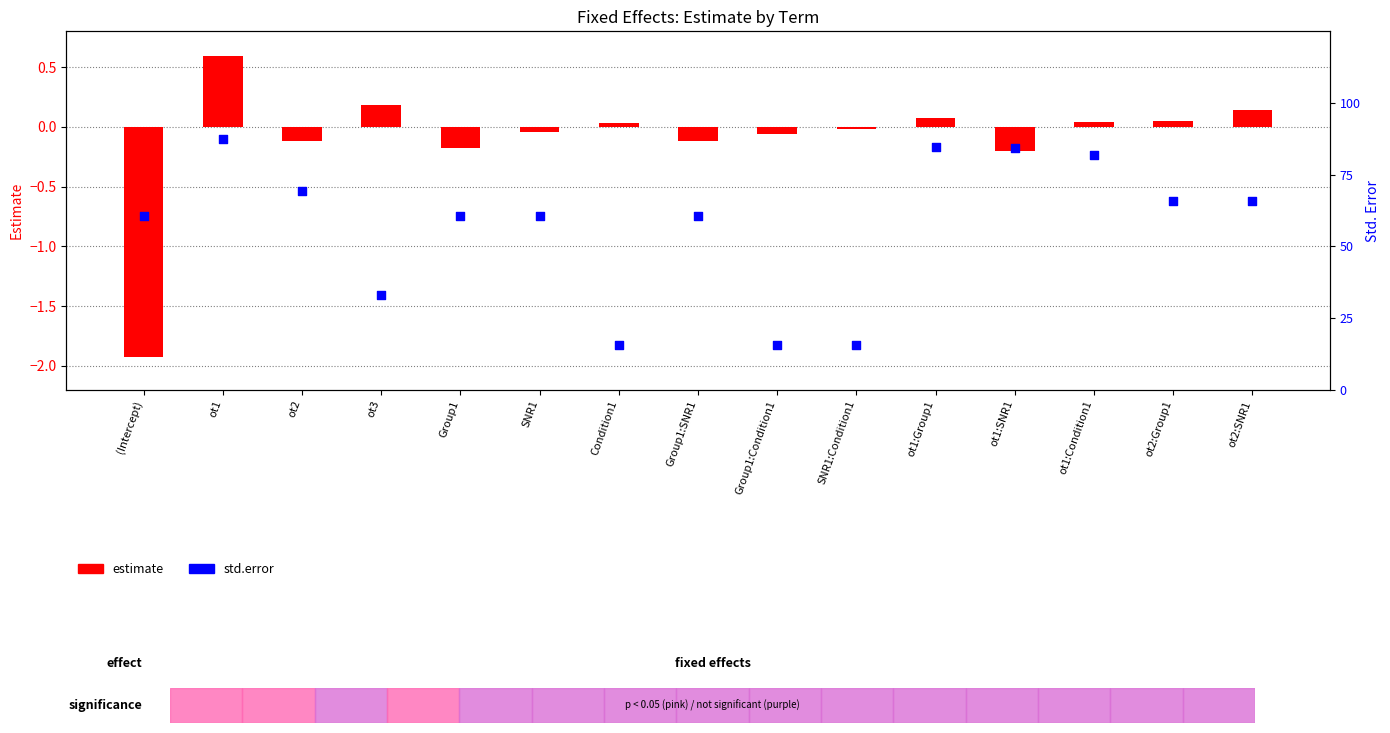

What are all the series names shown in the legend?

estimate, std.error